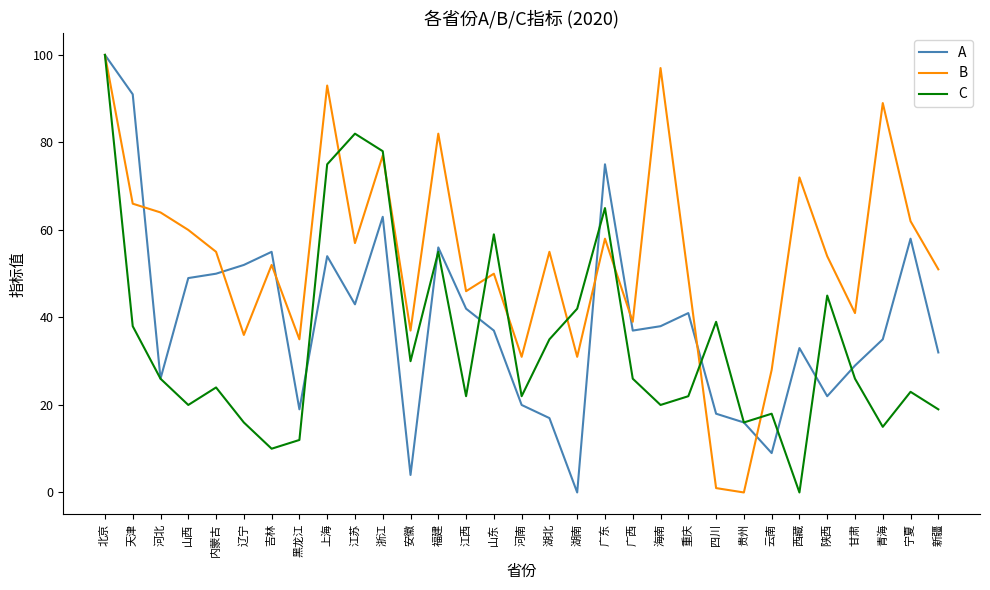

What position from the right is 安徽?

20